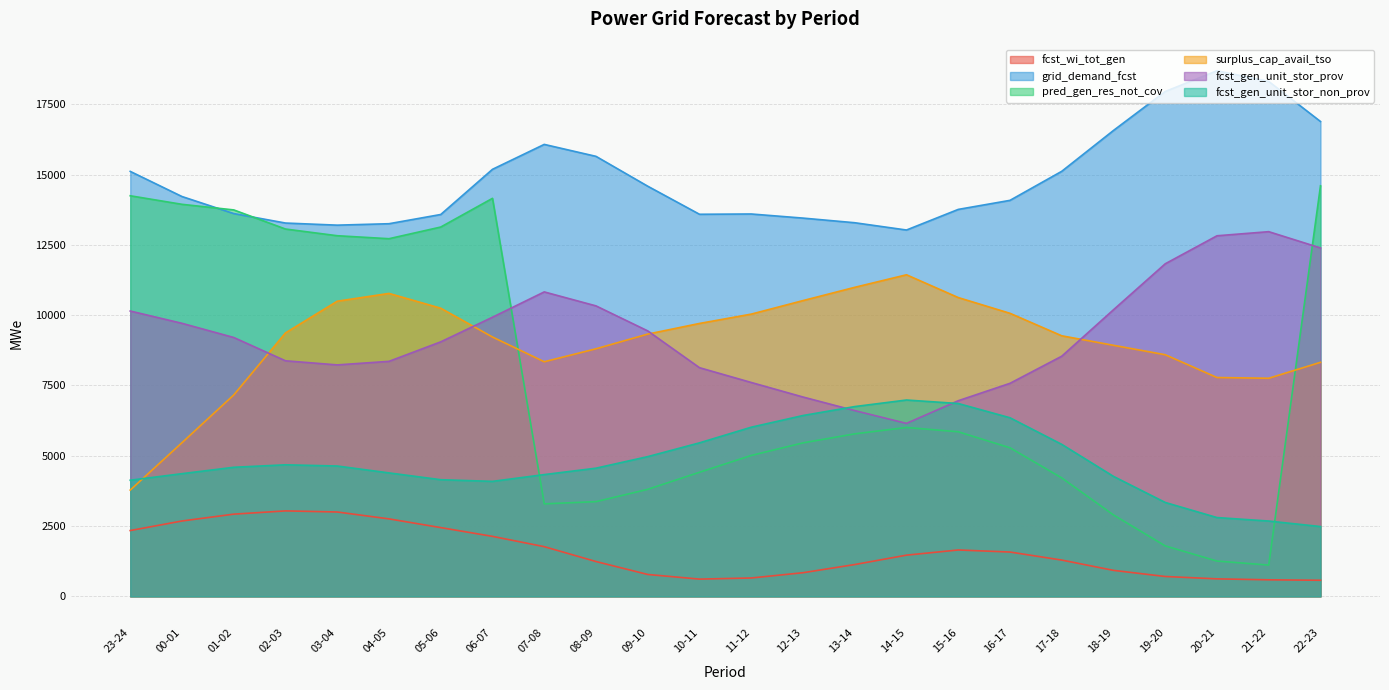

What is the value of the fcst_wi_tot_gen point at the 5th from the left?

3000